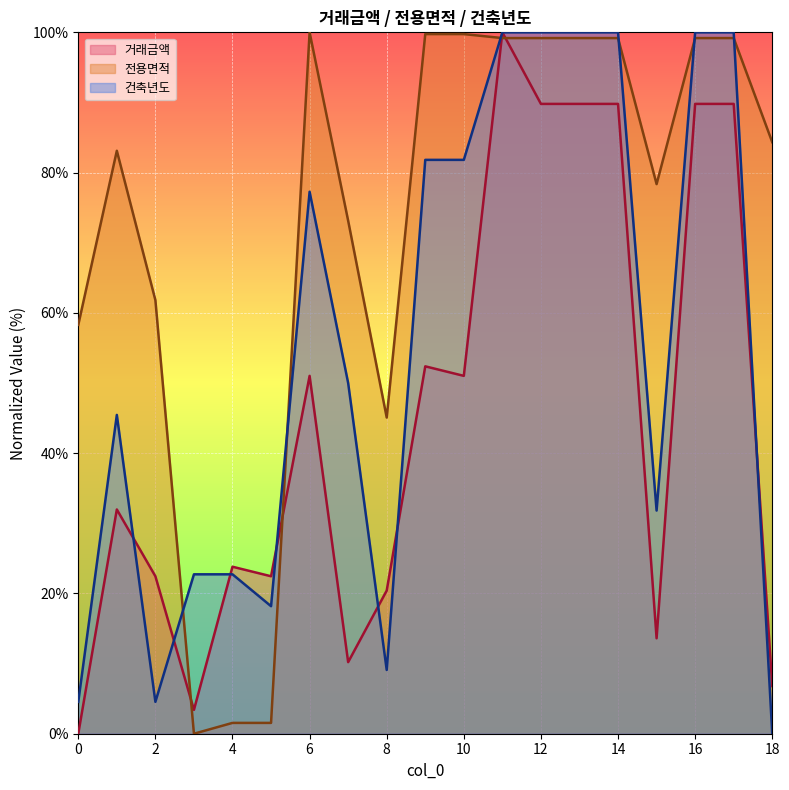

How many data points does each series have?

19